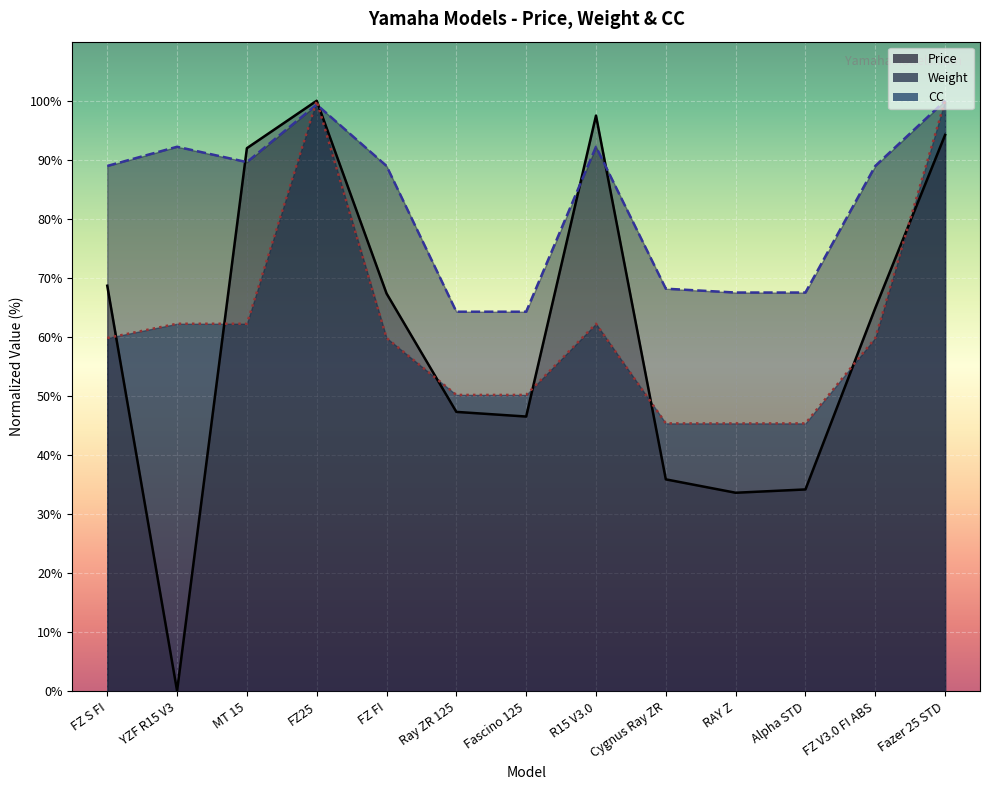

What is the label of the 5th point from the right?

Cygnus Ray ZR